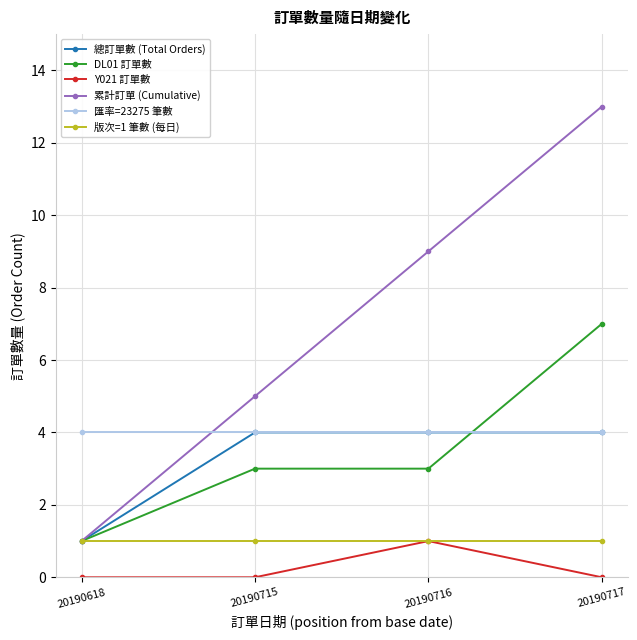

Count the 總訂單數 (Total Orders) values in the range 4 to 5.

3